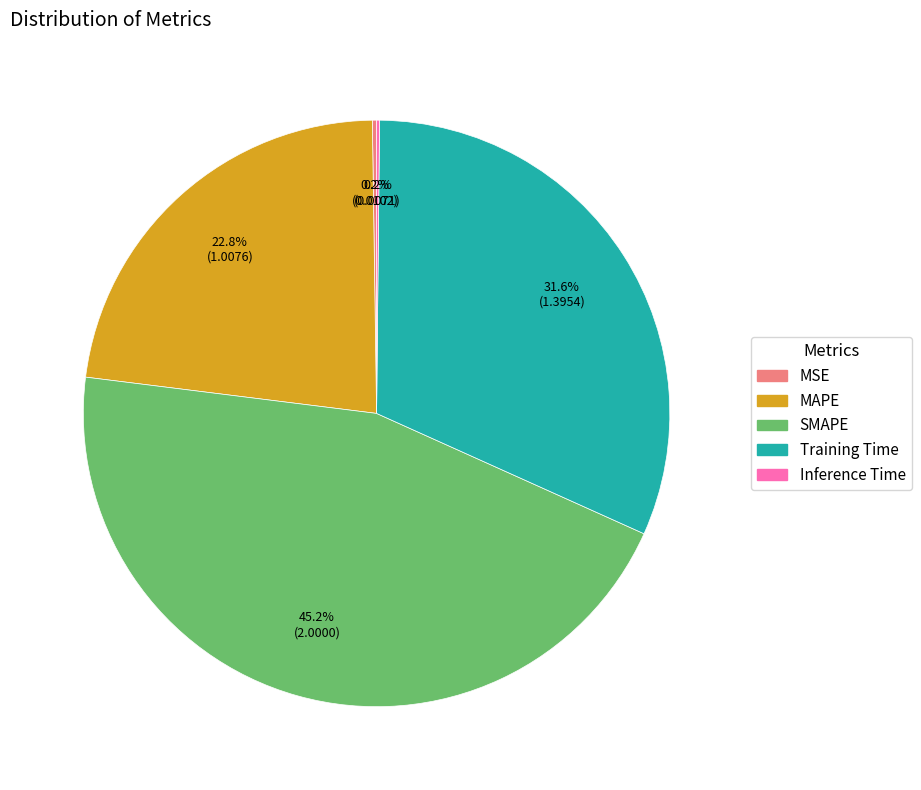

What is the total percentage of Training Time and MAPE?

54.4%